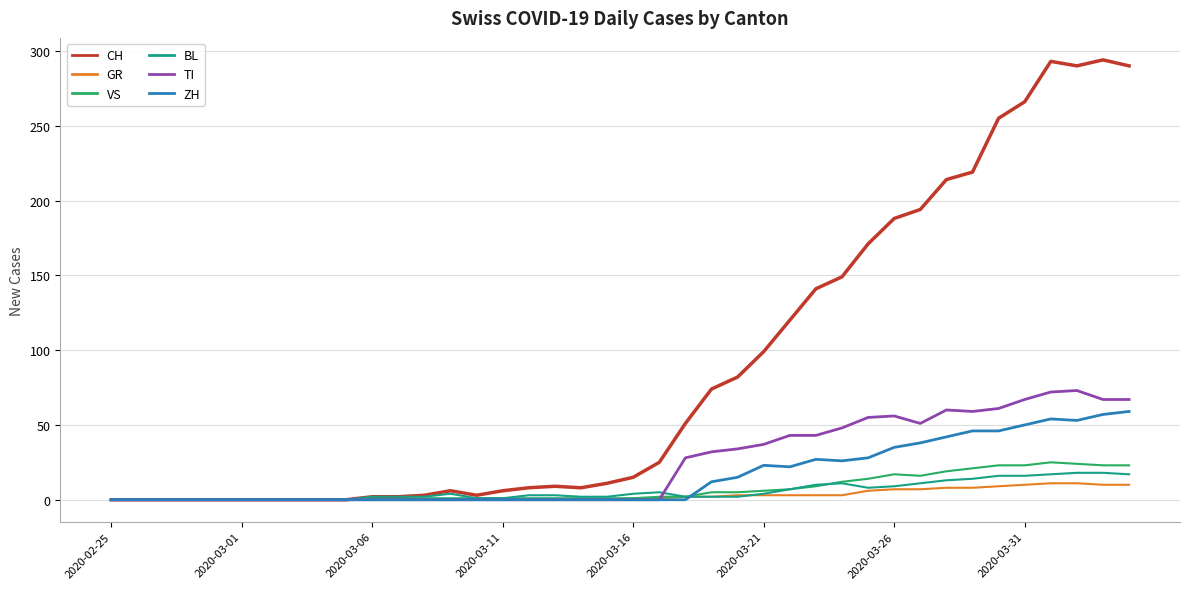

Which series has the widest spread of values?

CH